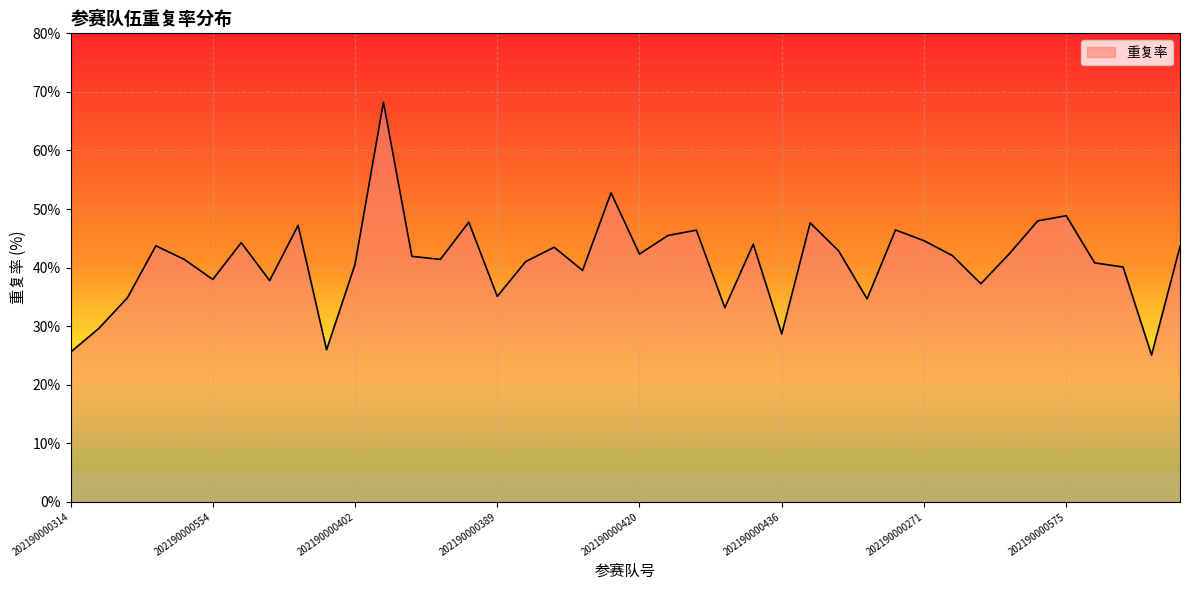

What is the minimum value shown in the chart?

25.1